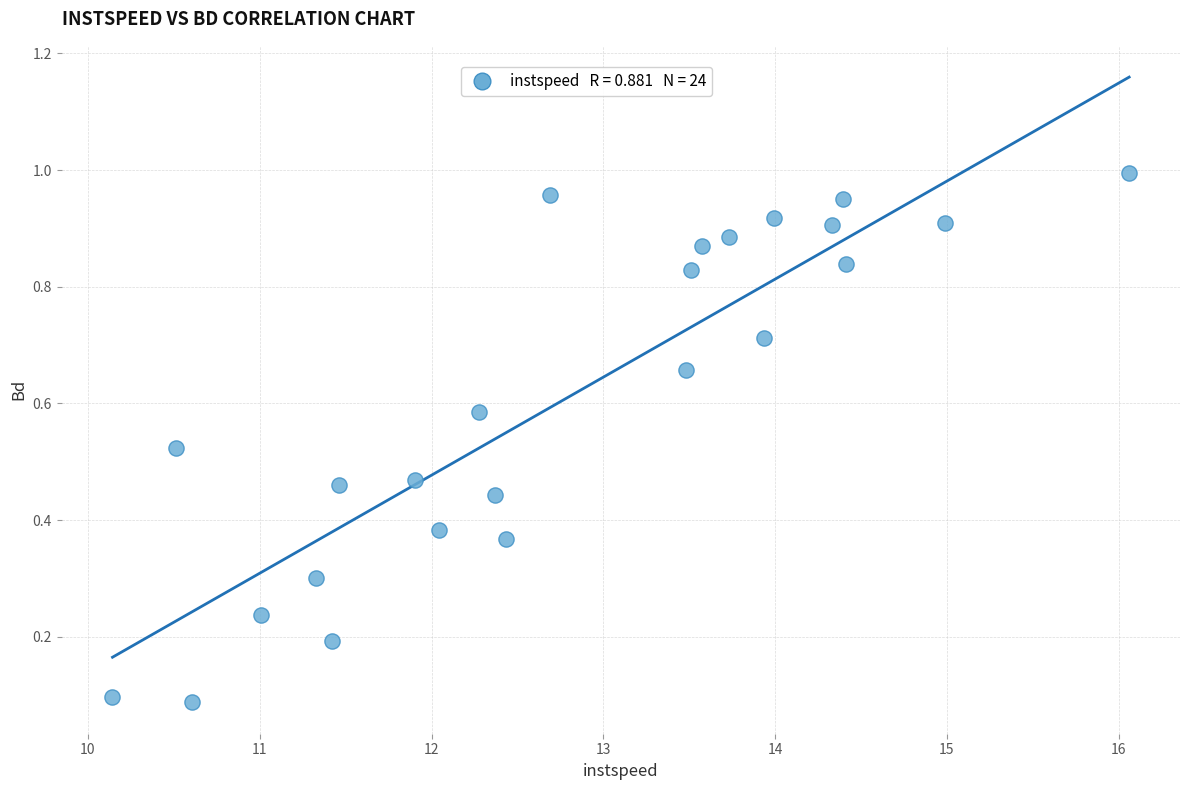

What is the range of X values (max minus min)?

5.9